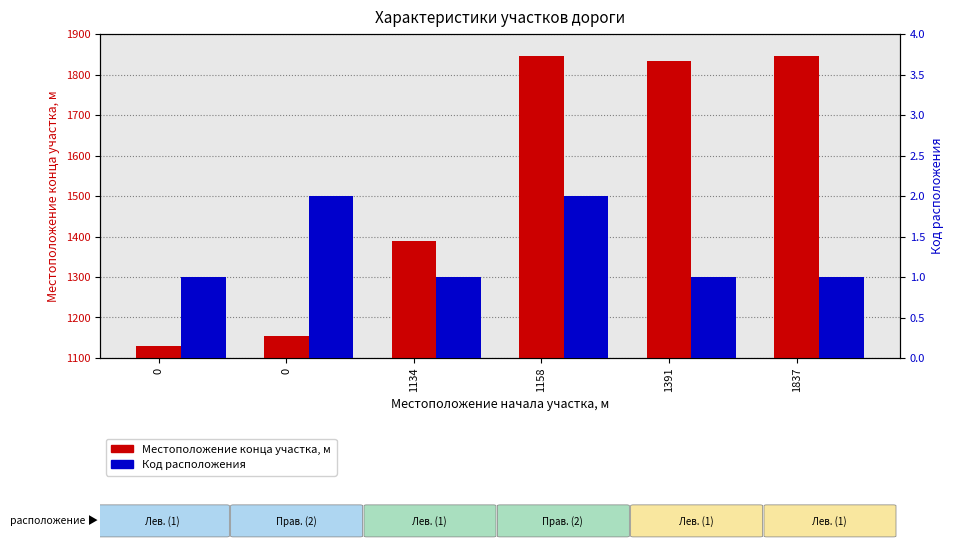

Rank the series by their average value, from lowest to highest.

Код расположения, Местоположение конца участка, м